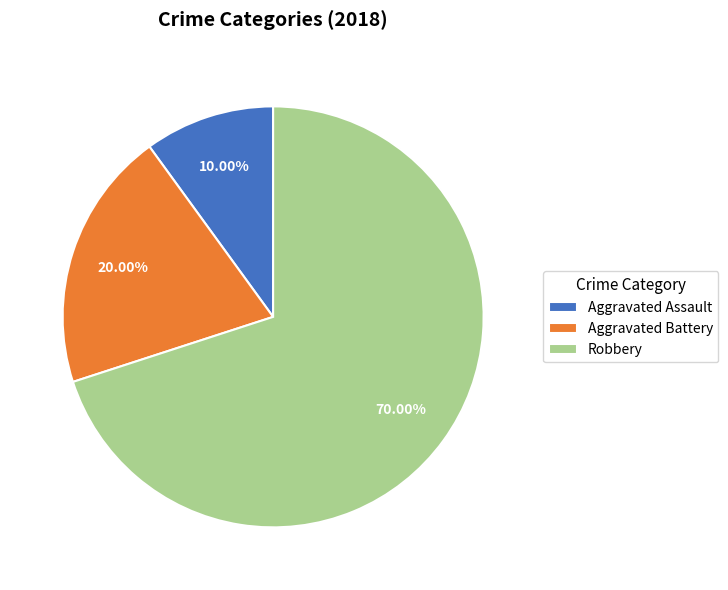

What is the ratio of the value at Aggravated Assault to the value at Aggravated Battery?

0.5